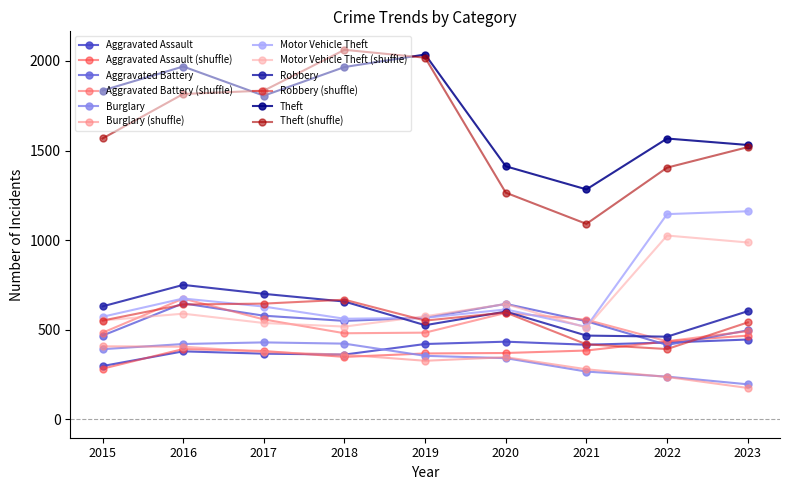

True or false: Theft and Aggravated Assault intersect in this chart.

False